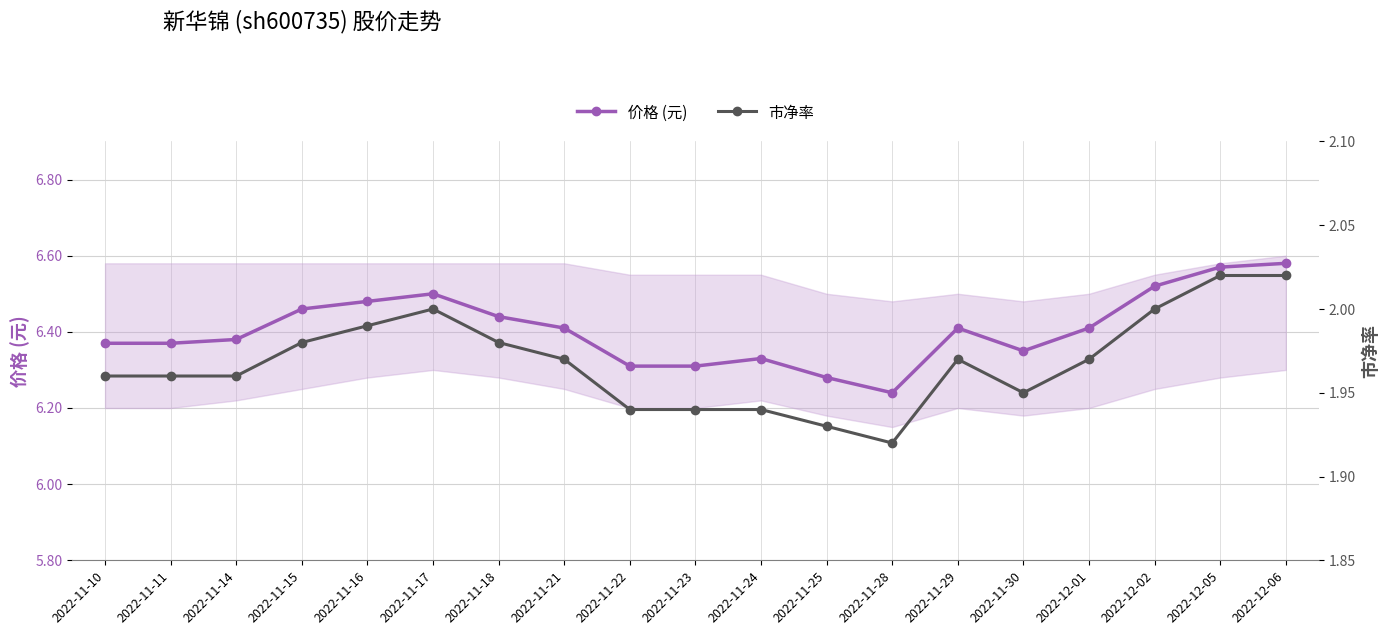

How many interior local valleys does the 市净率 series have?

2